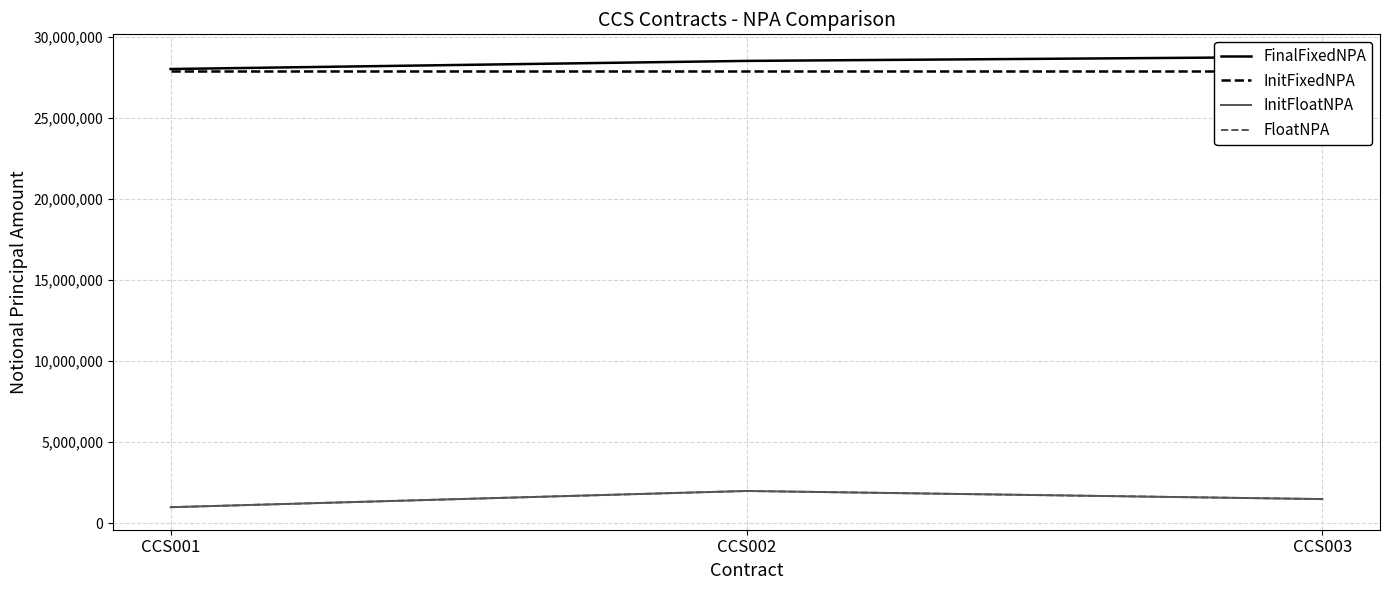

Is it true that InitFloatNPA equals 1500000 at CCS003?

True